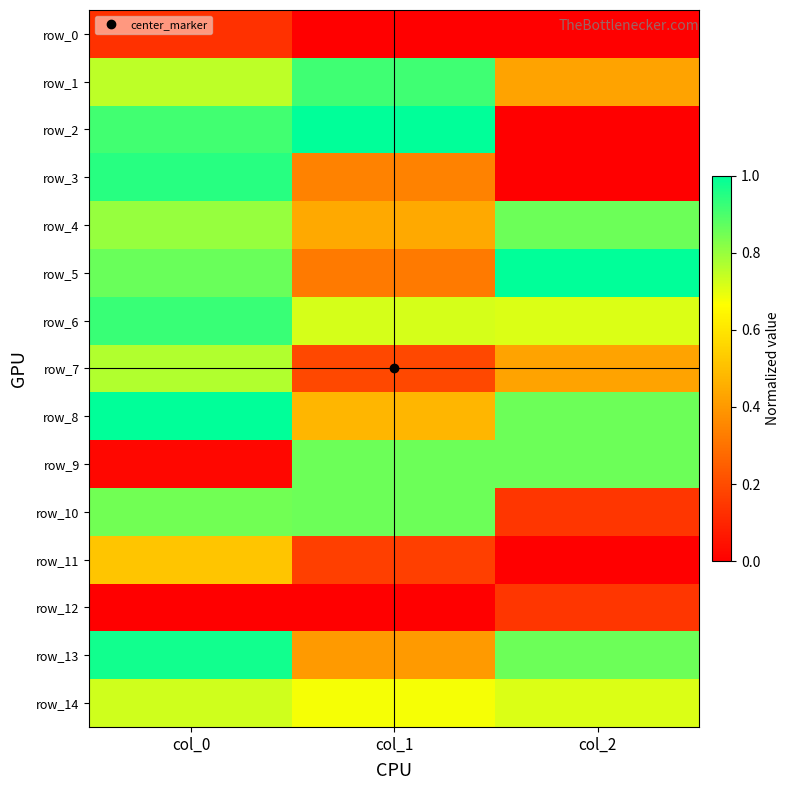

Count the row_7 values in the range 0 to 1.

3